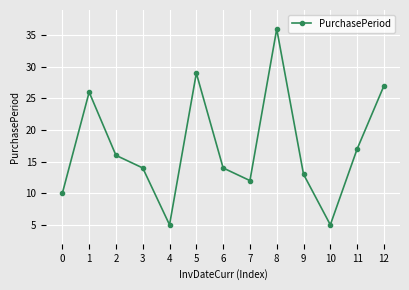

How many lines are shown in the chart?

1